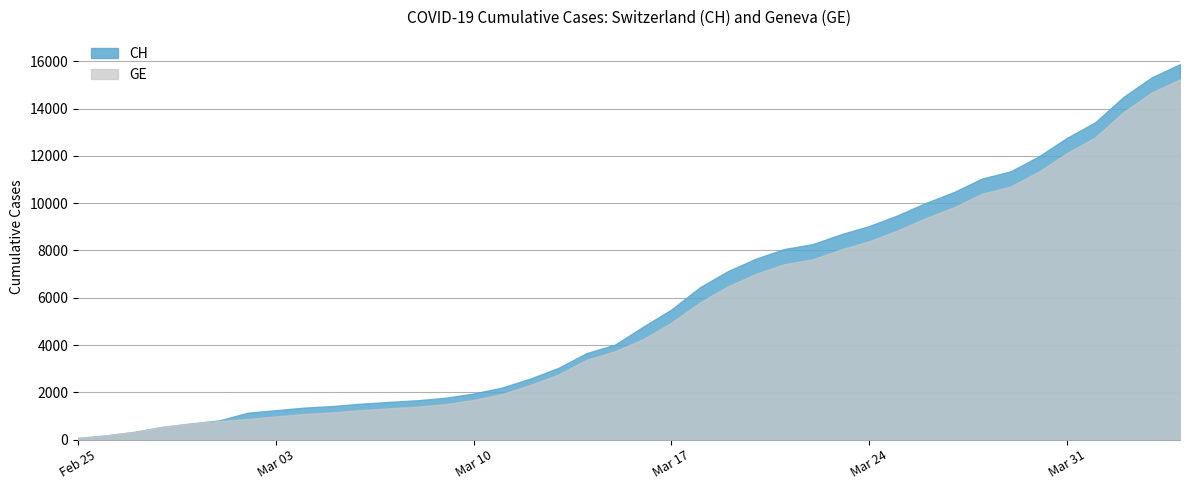

Which category has the highest value in the CH series?

2020-04-04